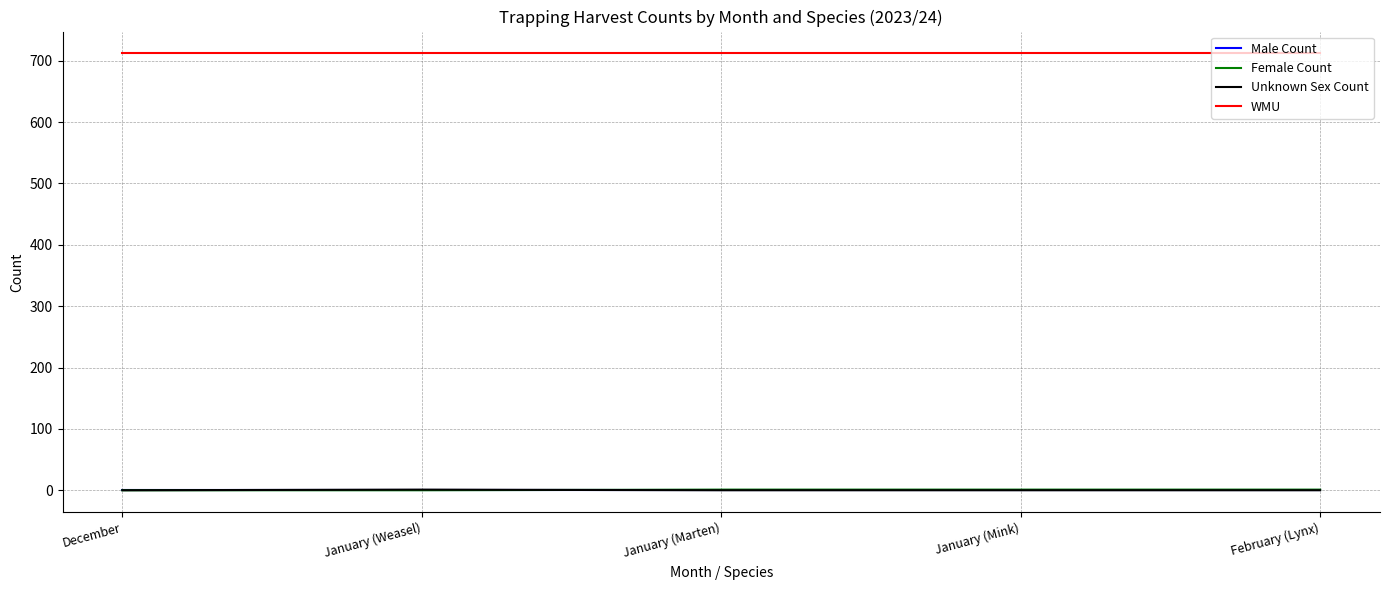

Which series has the largest total across all categories?

WMU